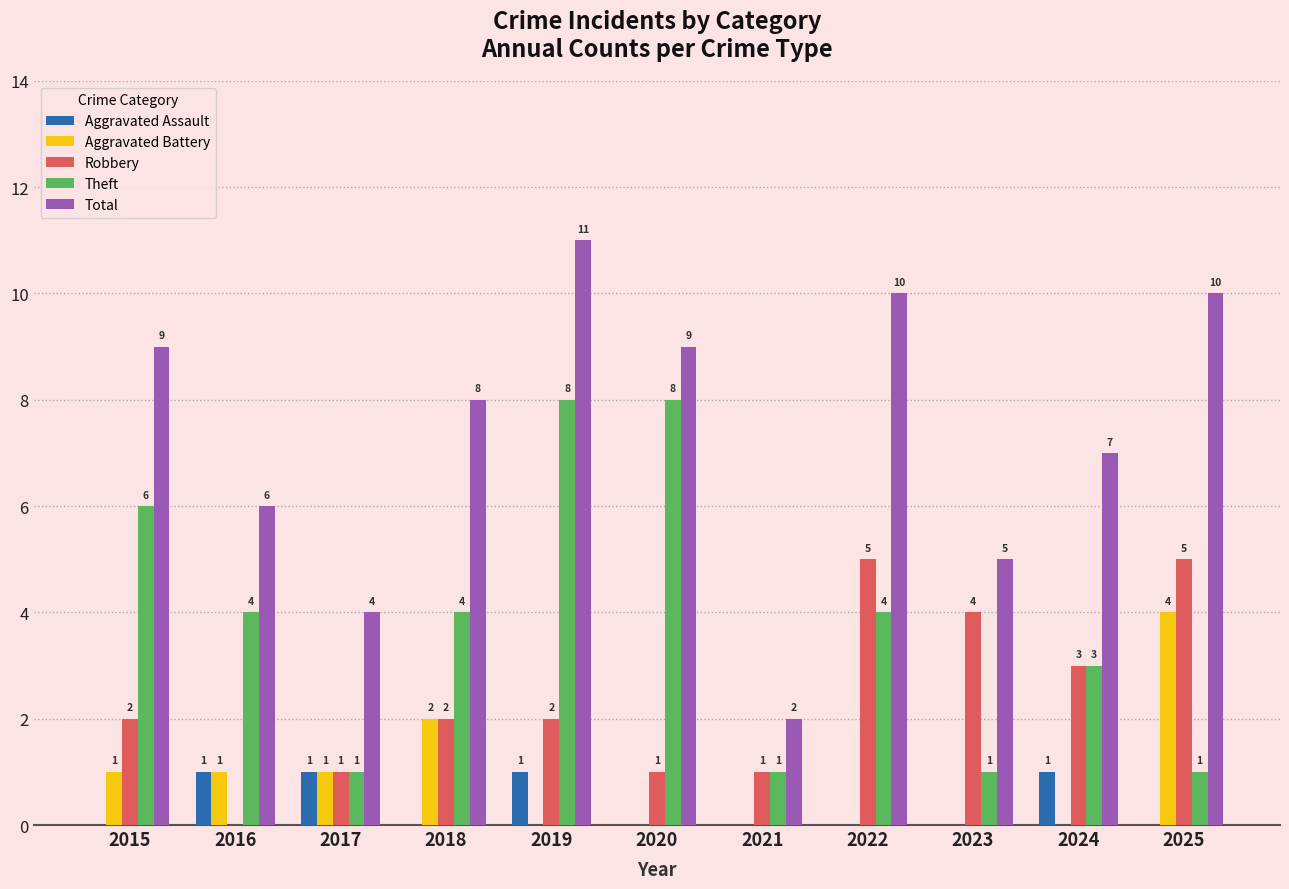

Reading left to right, transcribe all the data shown in this chart.

Aggravated Assault: 0	1	1	0	1	0	0	0	0	1	0
Aggravated Battery: 1	1	1	2	0	0	0	0	0	0	4
Robbery: 2	0	1	2	2	1	1	5	4	3	5
Theft: 6	4	1	4	8	8	1	4	1	3	1
Total: 9	6	4	8	11	9	2	10	5	7	10